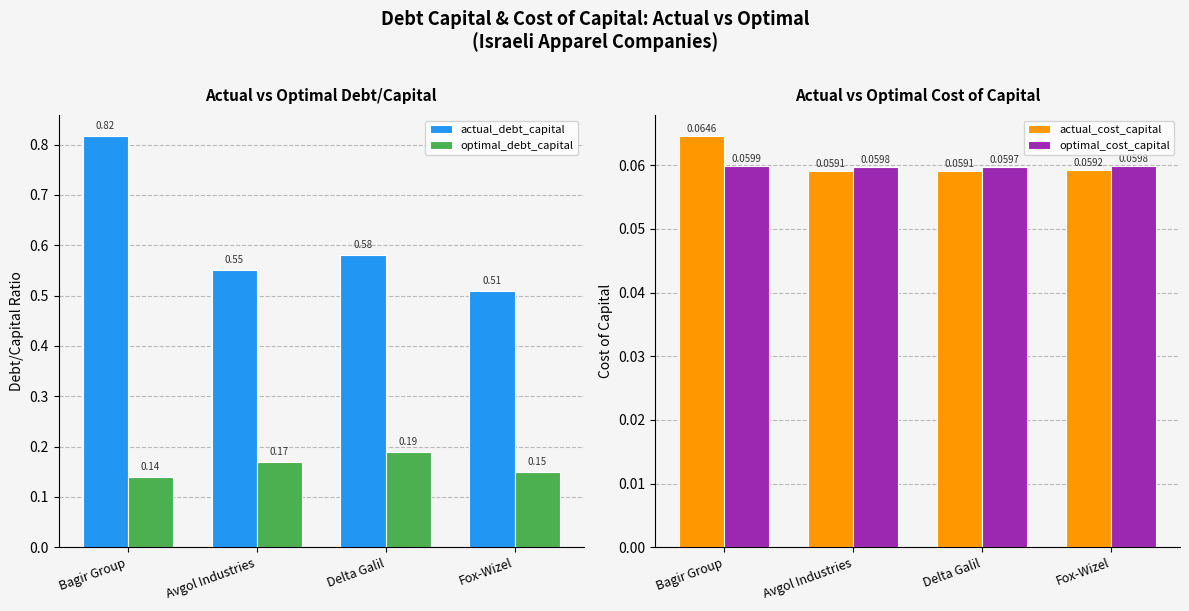

True or false: actual_cost_capital has a value of 0.1 at Fox-Wizel.

True